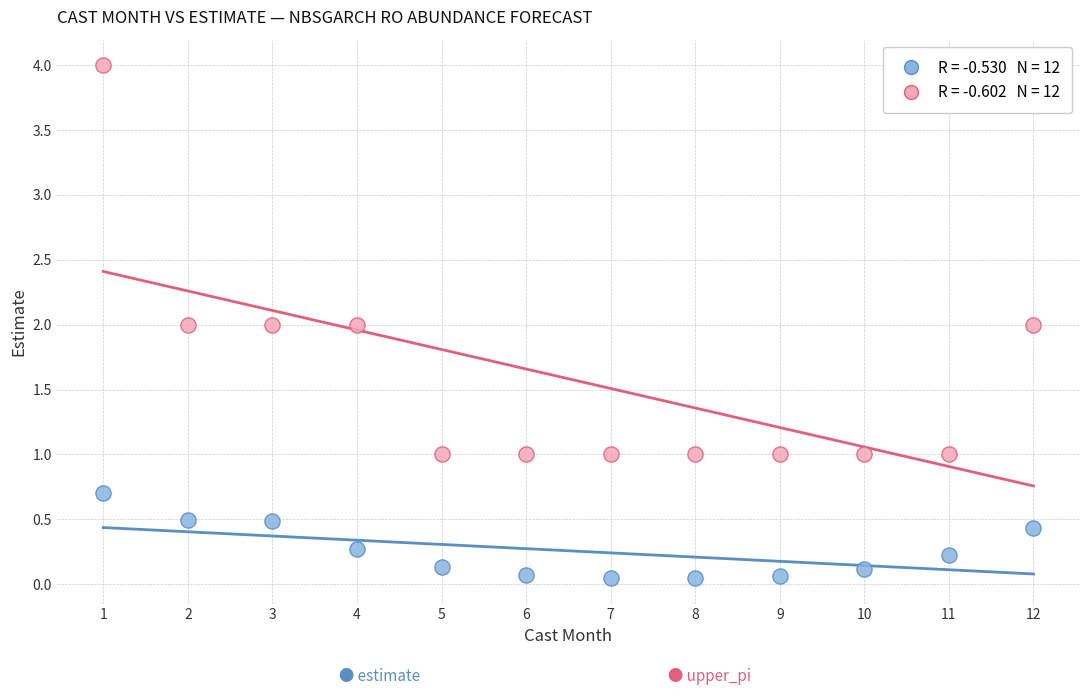

Across all data points, what is the range of Y values (max minus min)?

4.0